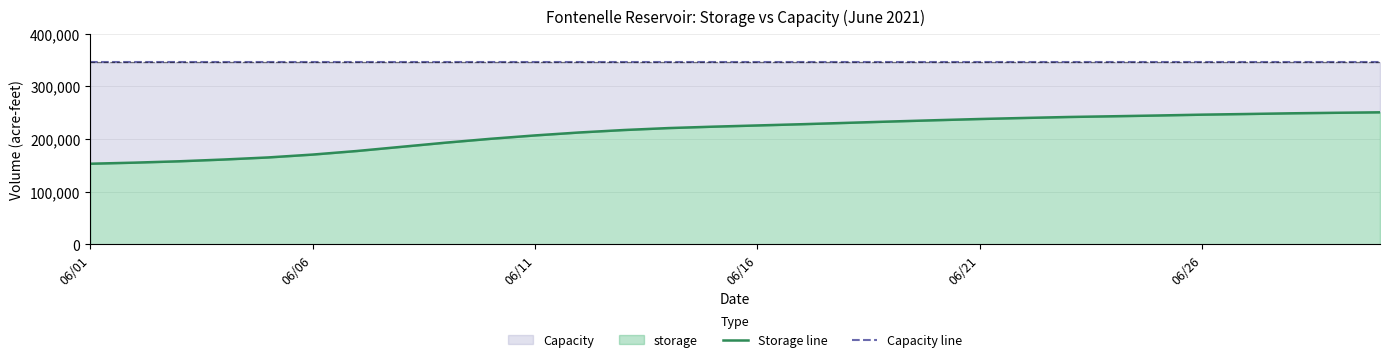

What is the sum of all Capacity line values?

10360800